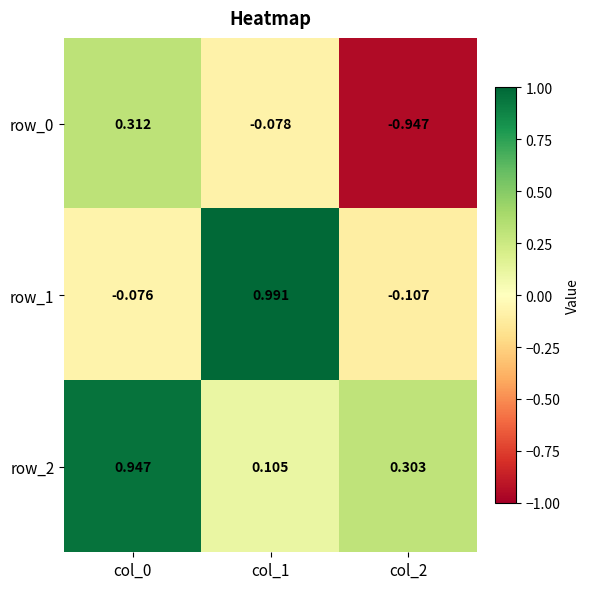

Is the value of row_0 at col_1 greater than the value of row_2 at col_2?

No